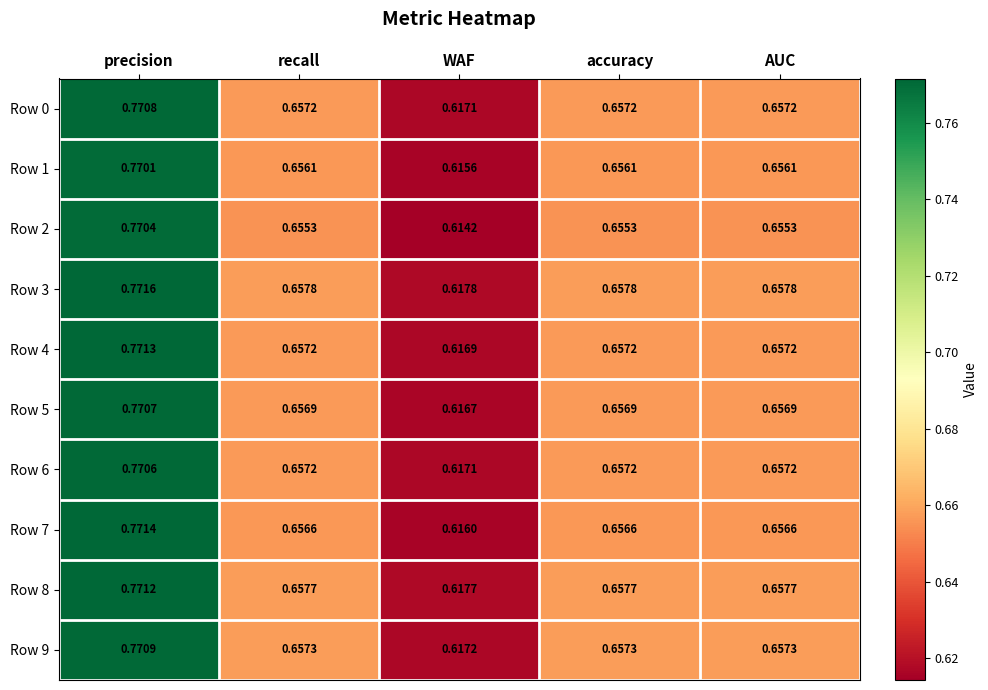

At which category does the chart reach its peak across all series?

precision